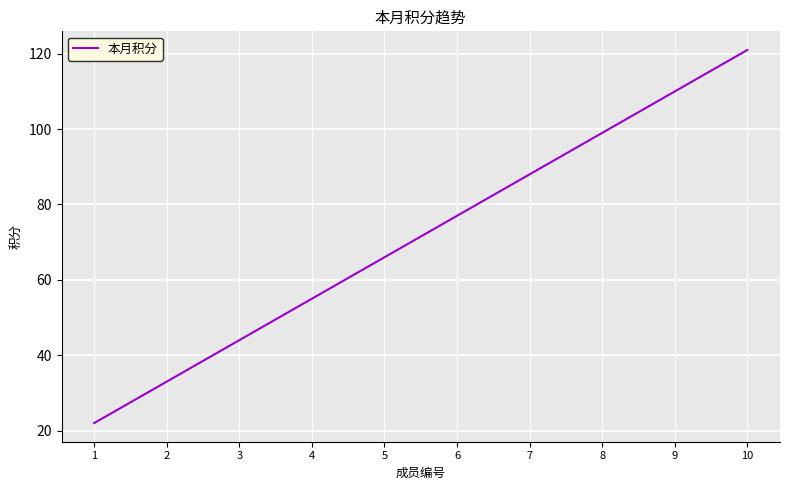

The value at 9 is 110. True or false?

True